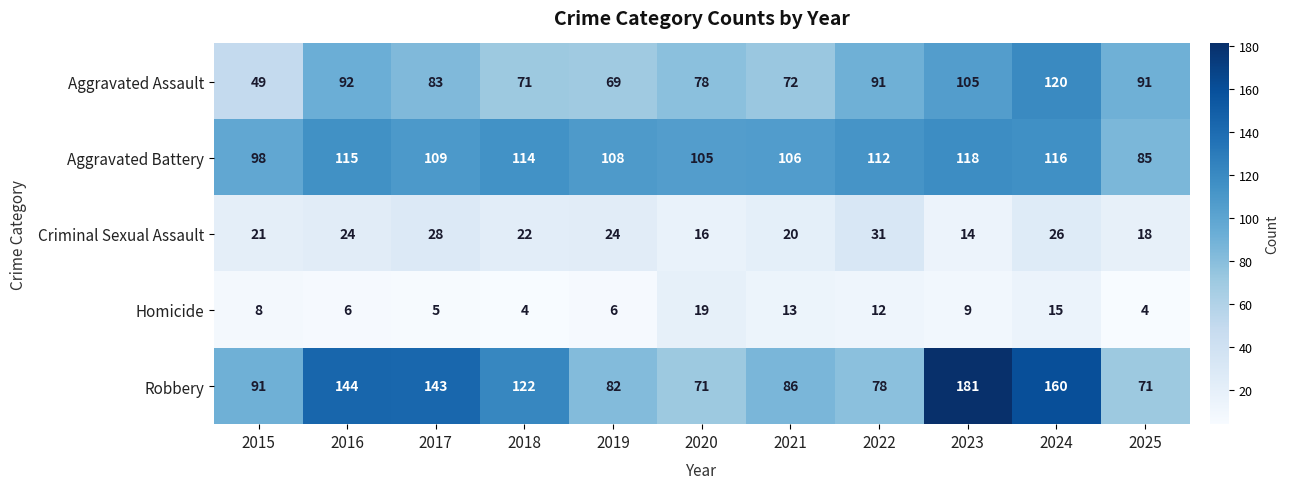

What is the sum of all Criminal Sexual Assault values?

244